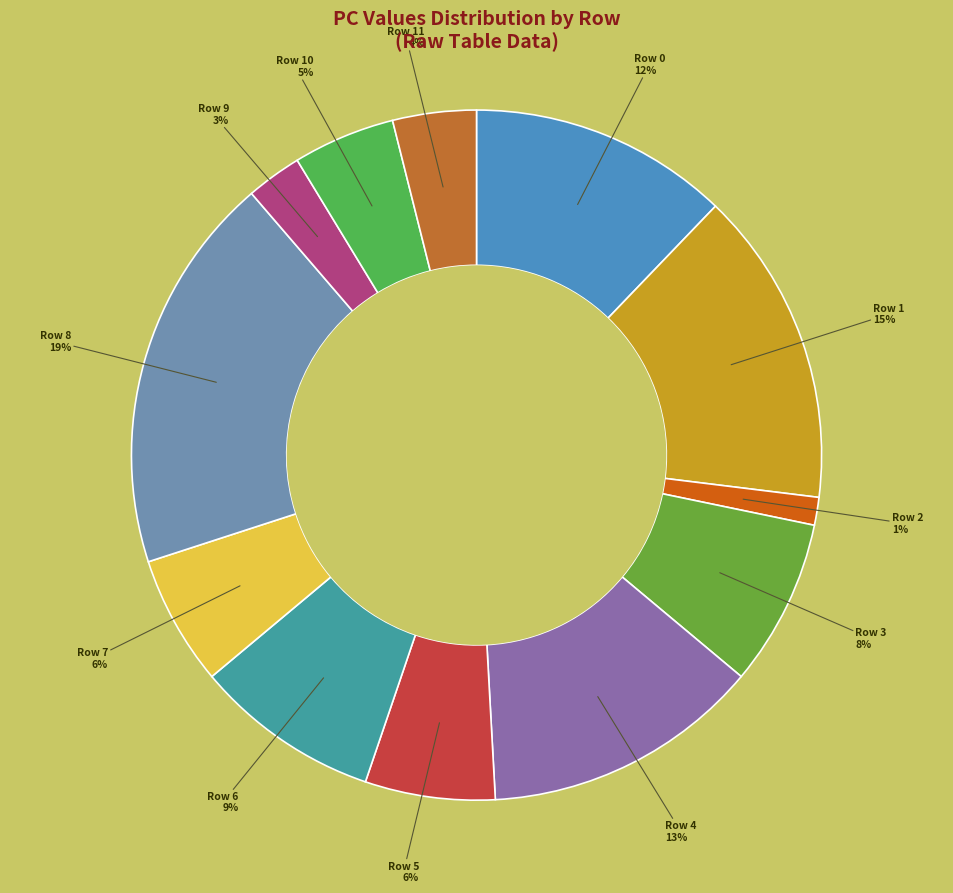

How many segments does this pie chart have?

12